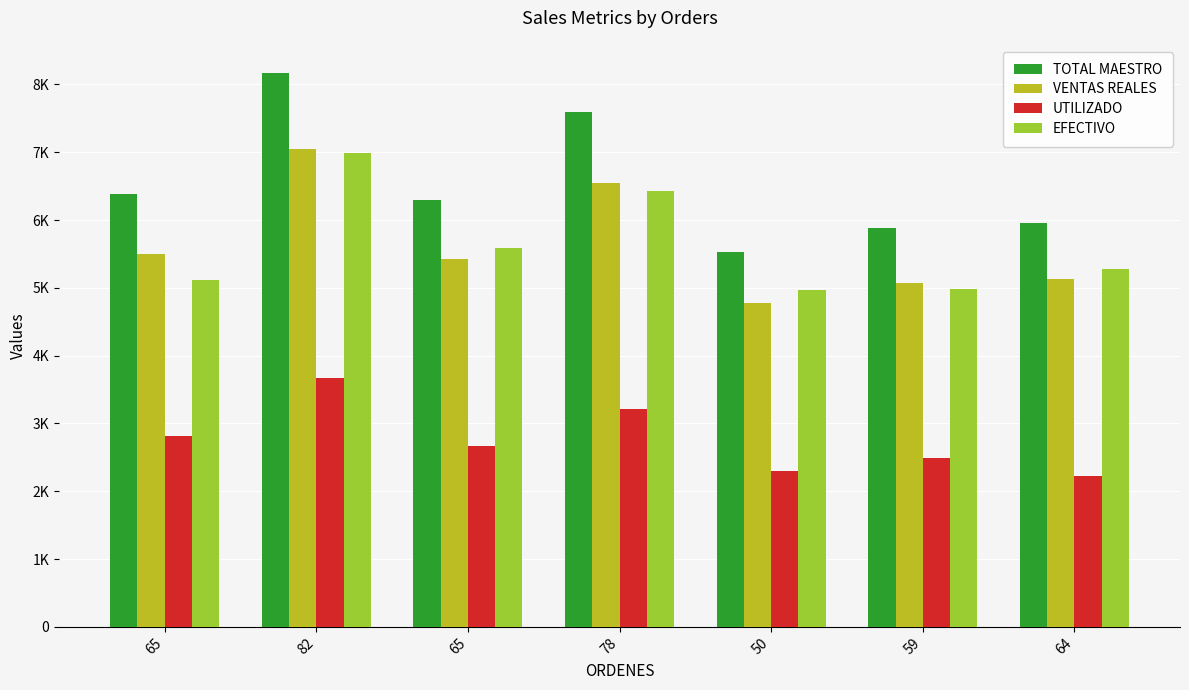

What are all the series names shown in the legend?

TOTAL MAESTRO, VENTAS REALES, UTILIZADO, EFECTIVO